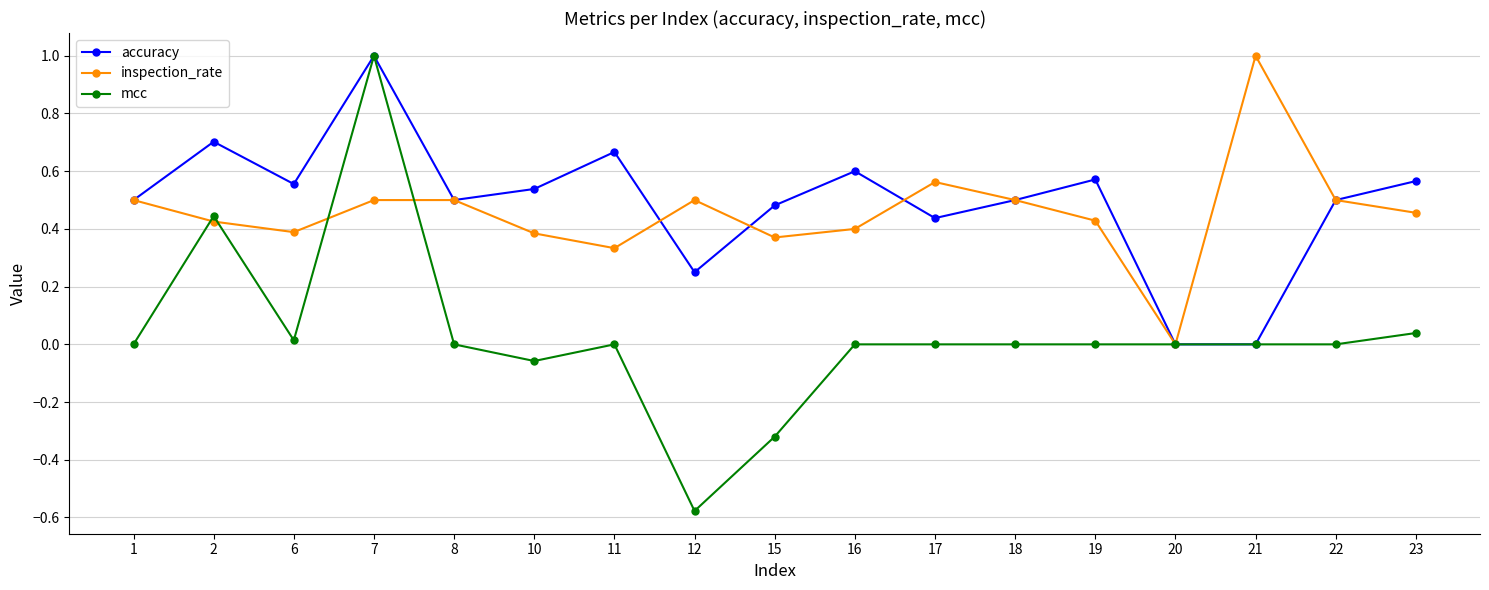

What is the difference between the maximum and minimum values in the inspection_rate series?

1.0